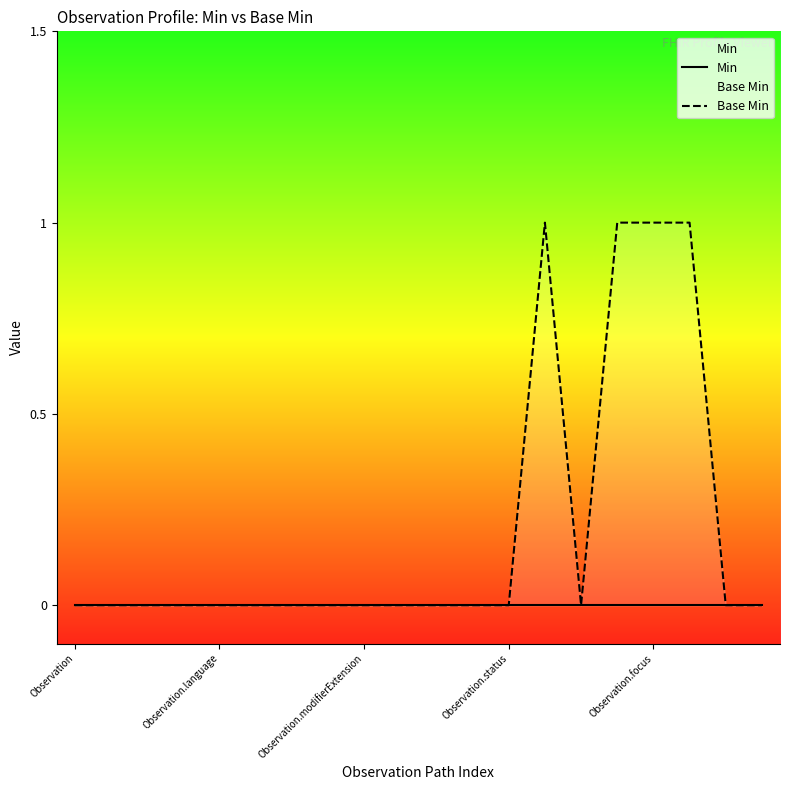

Which series changed the most between 6 and 12?

Min